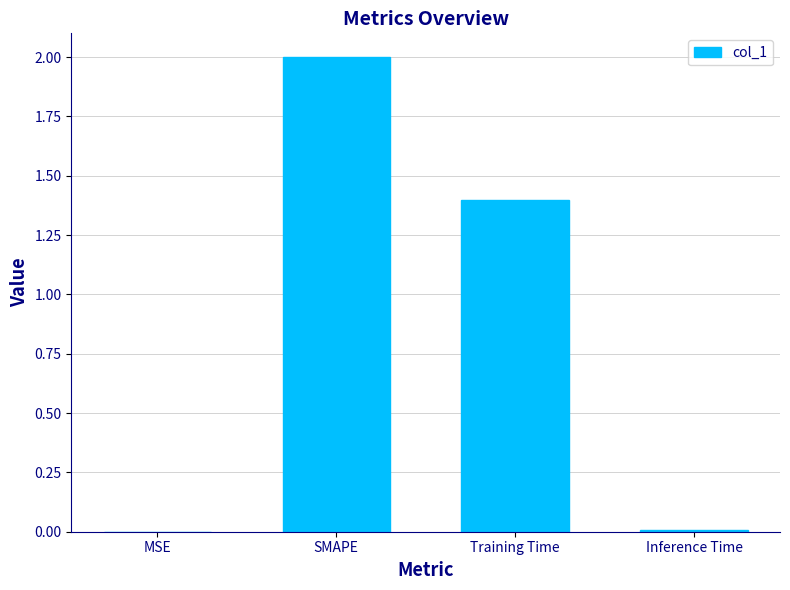

What is the sum of all values?

3.4